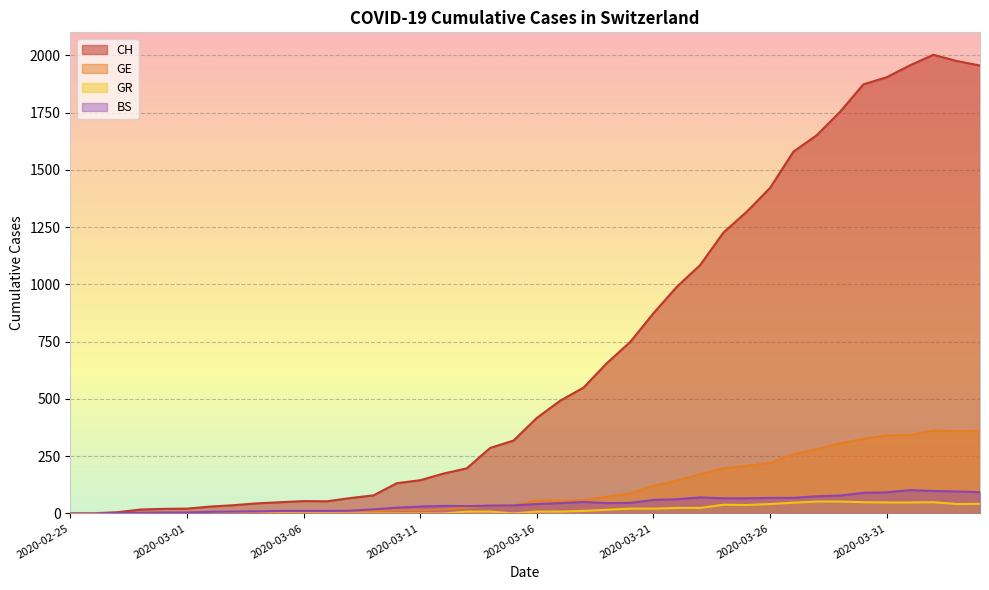

Which series has the largest range (max minus min)?

CH